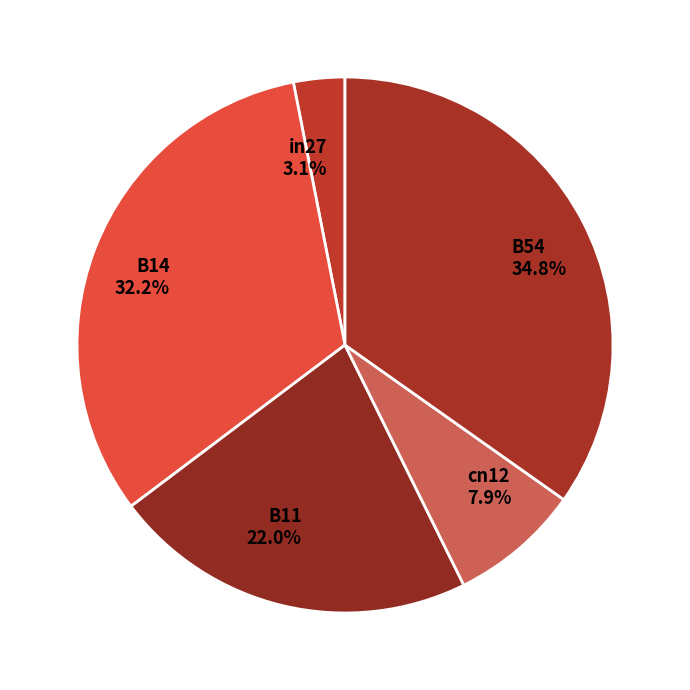

Which slice is the smallest?

in27